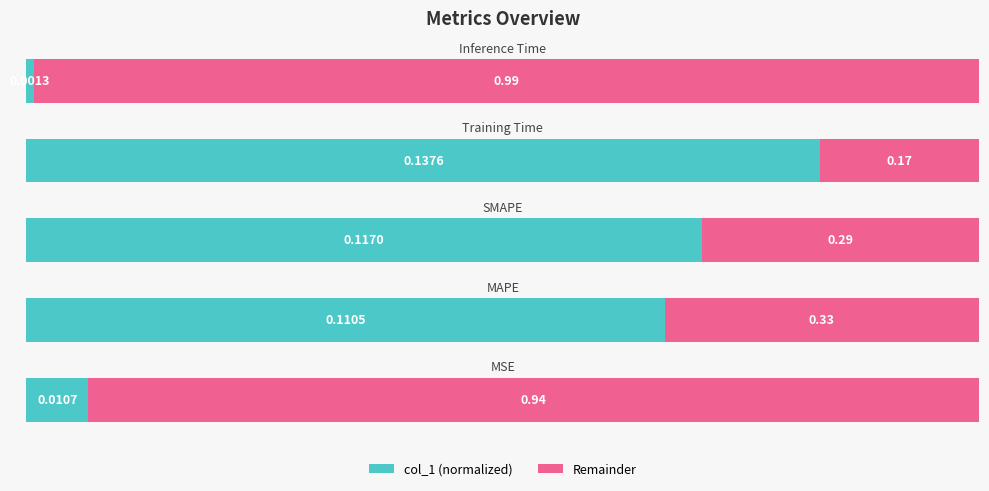

The value at 1 is 1.1. True or false?

False